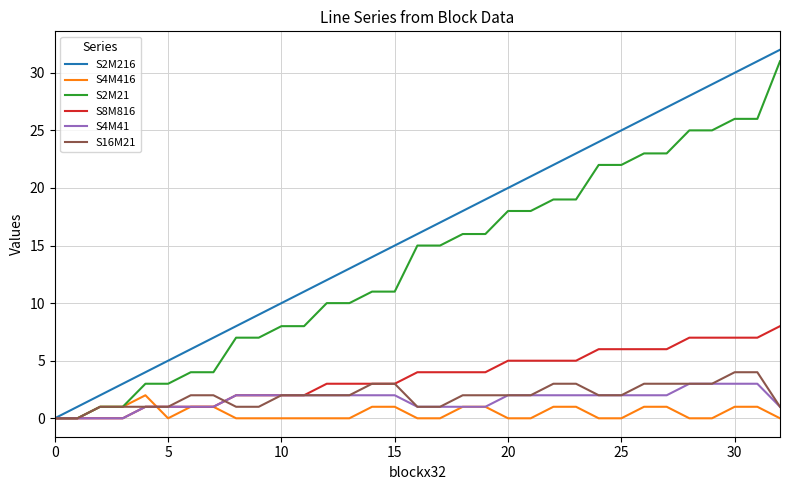

Which series has the widest spread of values?

S2M216